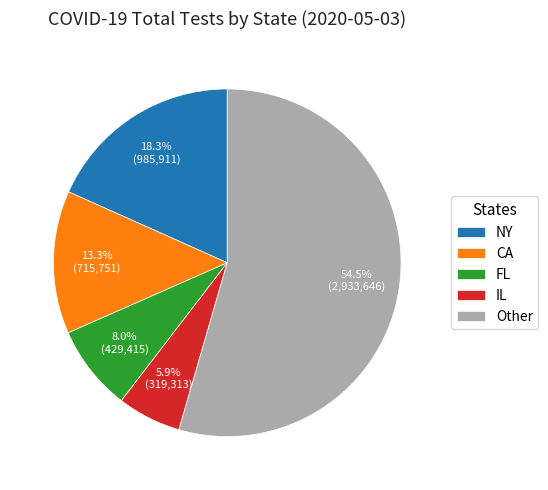

Does any single category account for the majority?

Yes